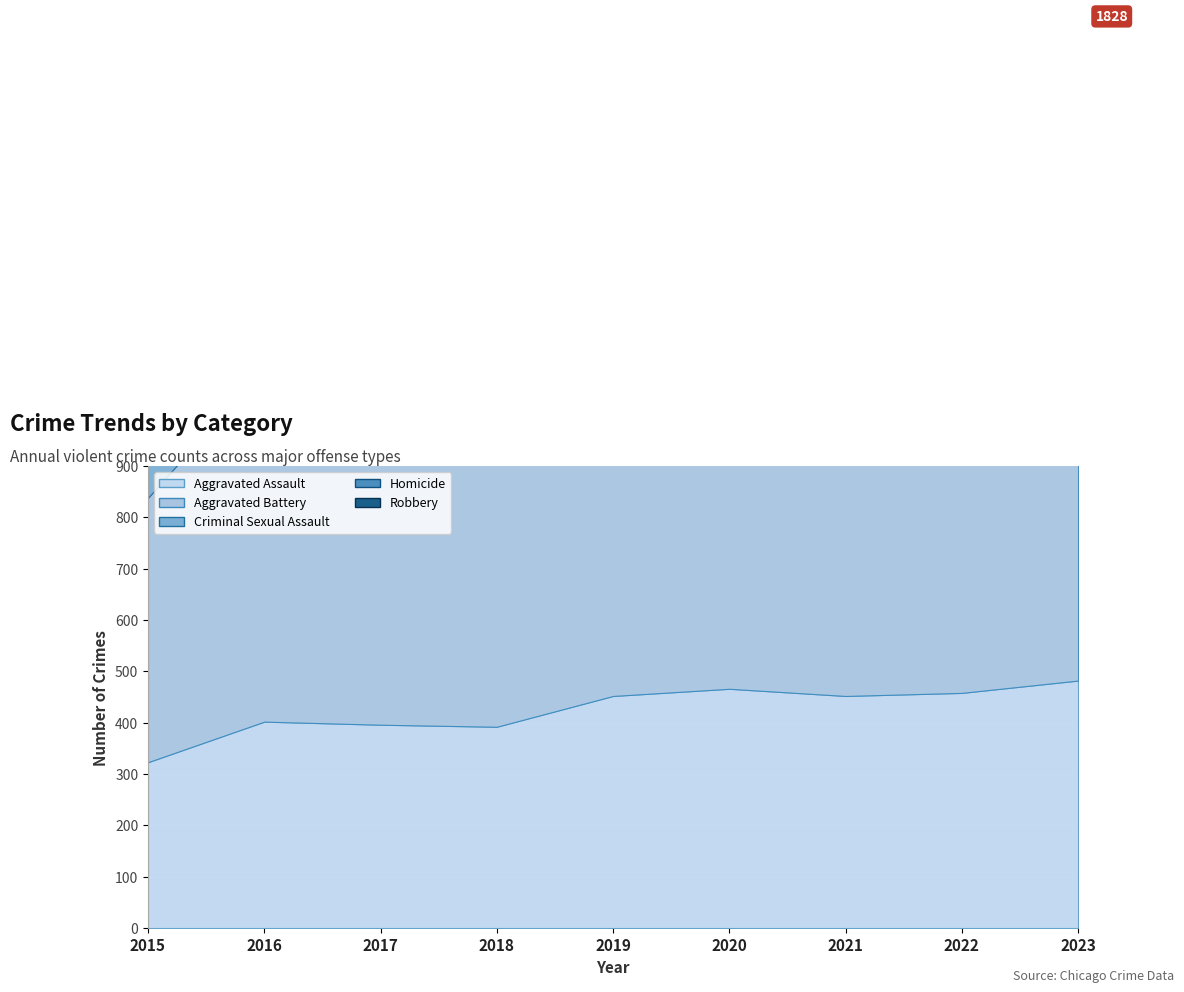

The Homicide series shows 32 at 2016. True or false?

False